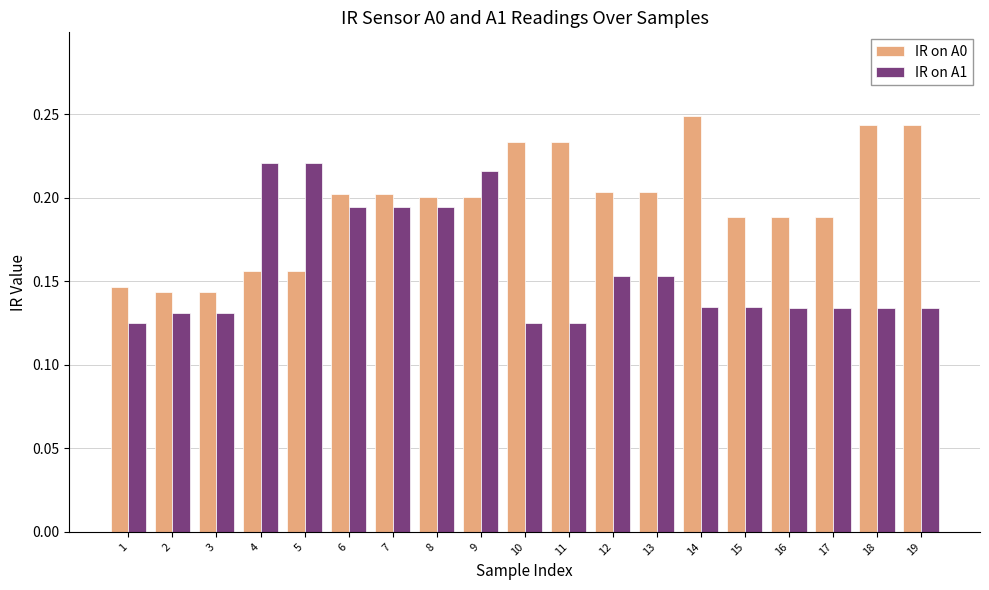

The IR on A0 series shows 0.2 at 18. True or false?

True